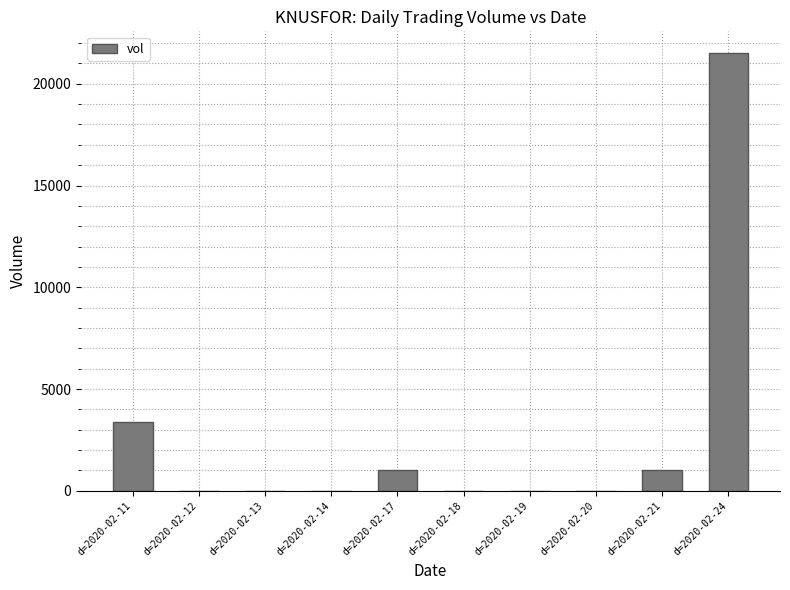

Is it true that the value at d=2020-02-24 is 30308?

False